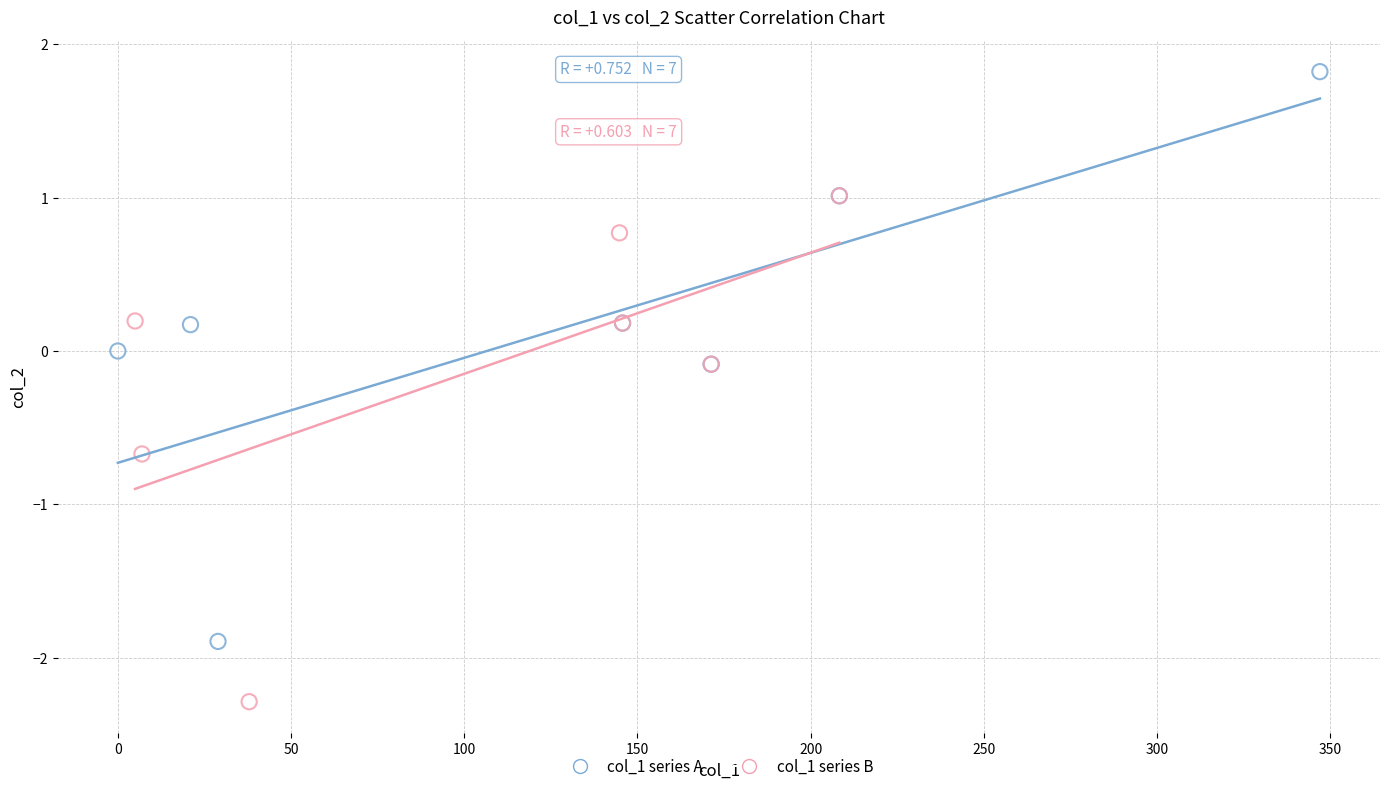

What are all the series names shown in the legend?

col_1 series A, col_1 series B